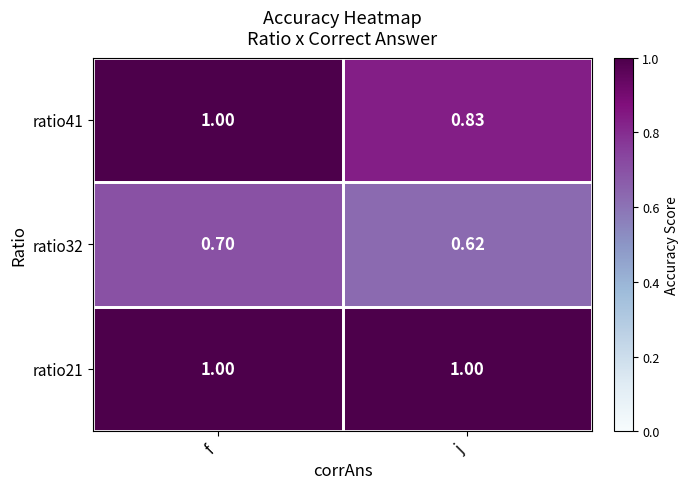

Which category has the lowest value across all series?

j